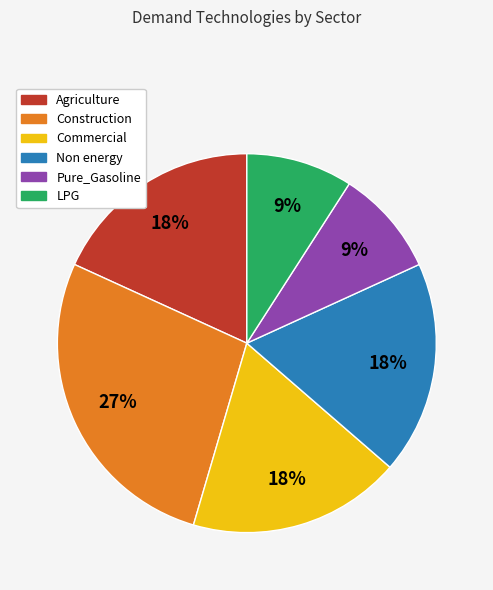

Approximately how many times larger is the value at Agriculture compared to Non energy?

1.0